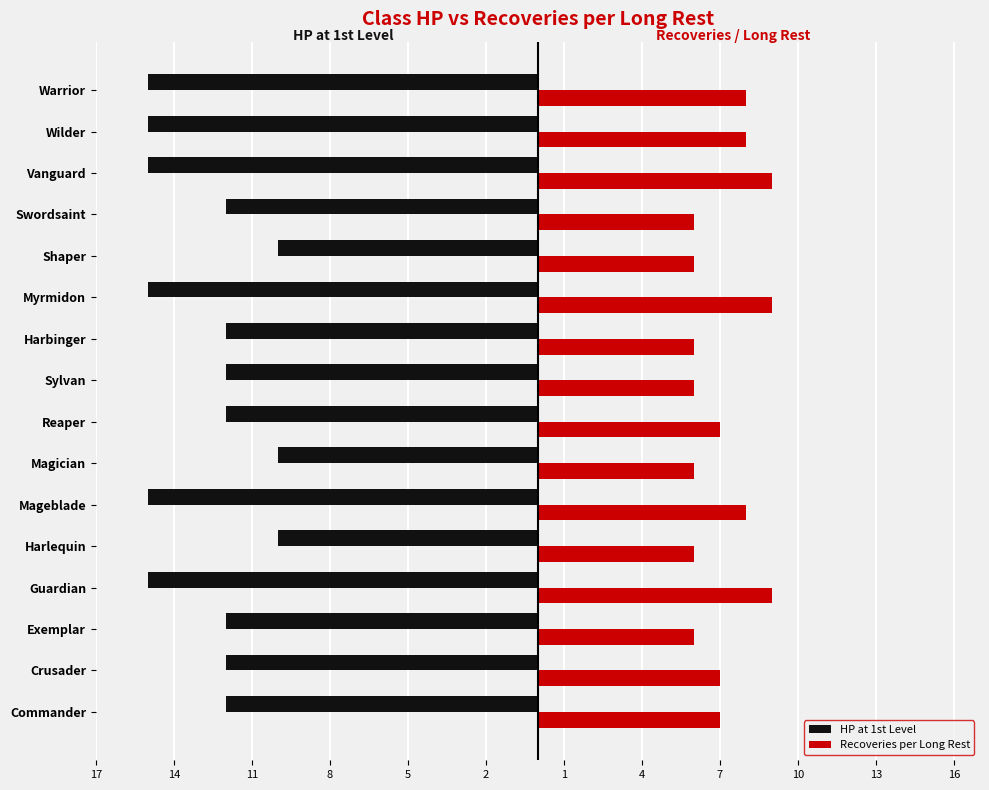

What are all the series names shown in the legend?

HP at 1st Level, Recoveries per Long Rest